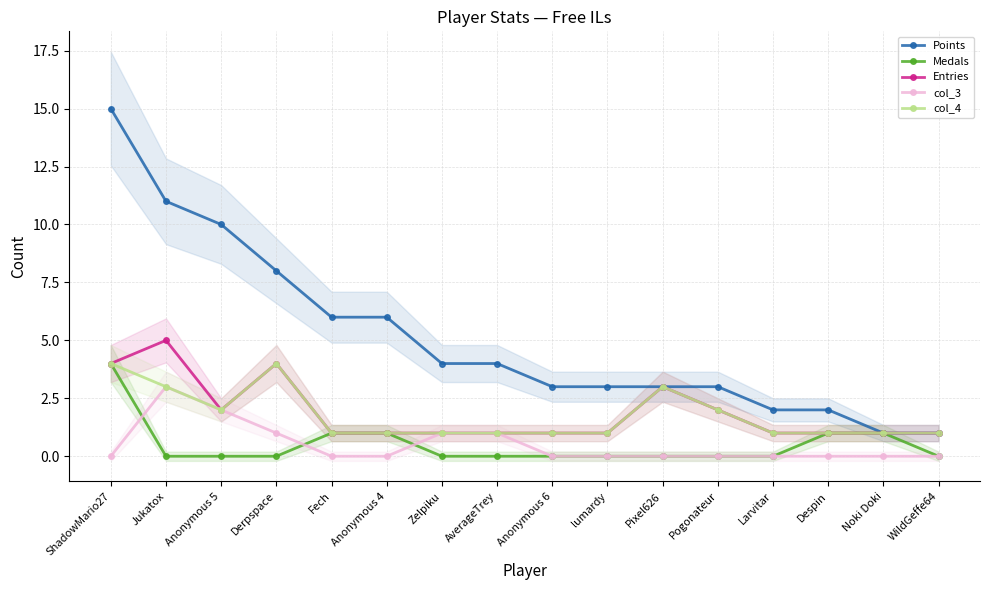

Is it true that col_4 equals 1 at Anonymous 6?

True